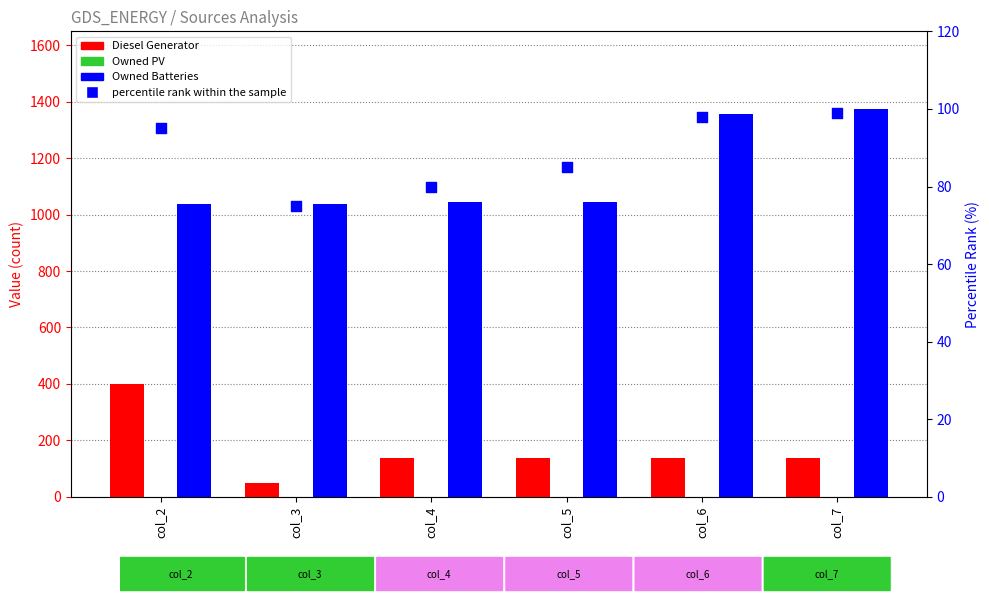

Is the value of Owned Batteries at col_3 greater than the value of Owned PV at col_6?

Yes